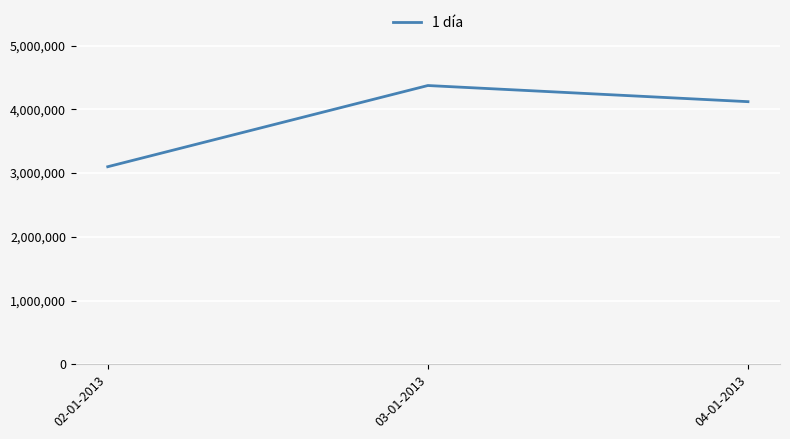

How many values are between 3098700 and 4372200?

3